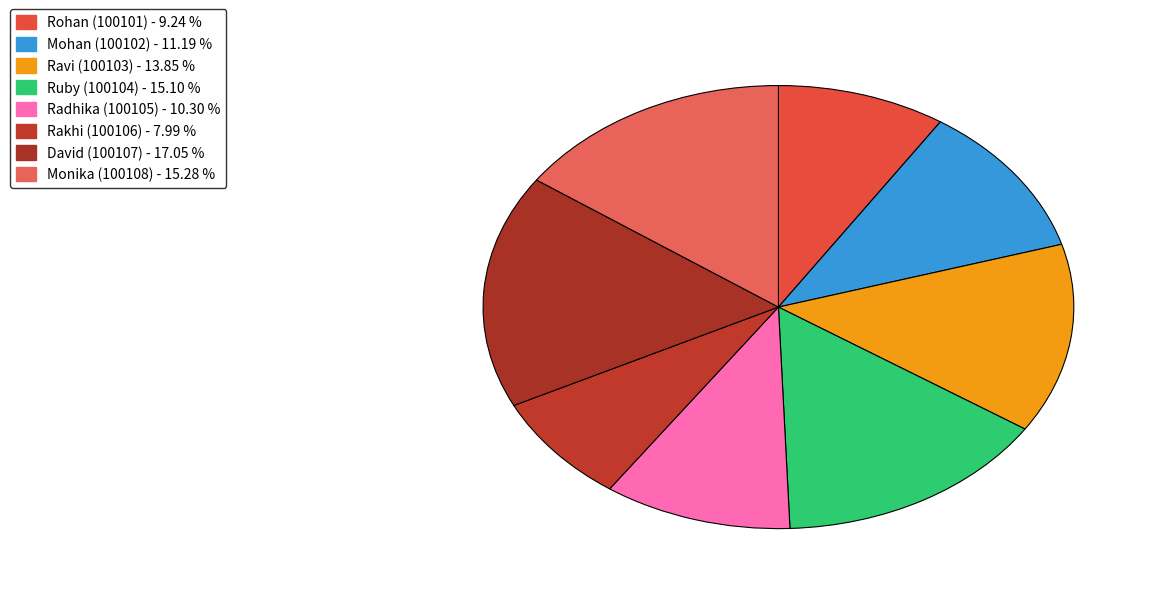

What percentage do David (100107) and Rakhi (100106) together represent?

25.0%